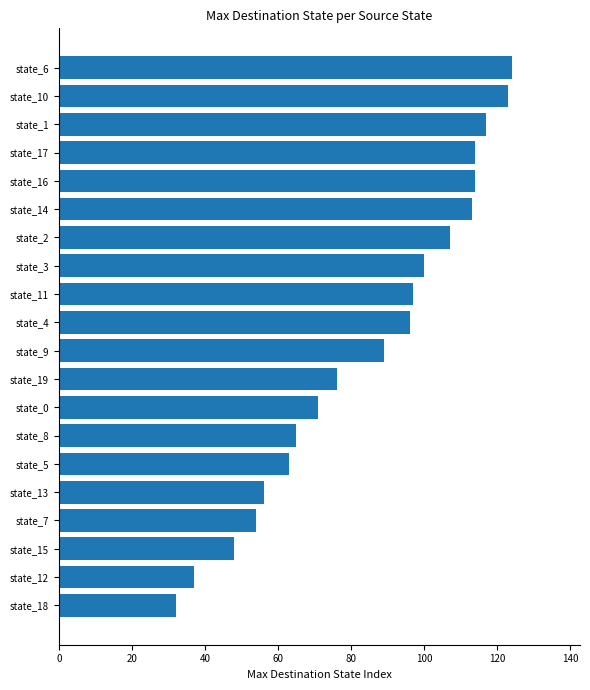

Where is the data nearest to the value 78?

state_19